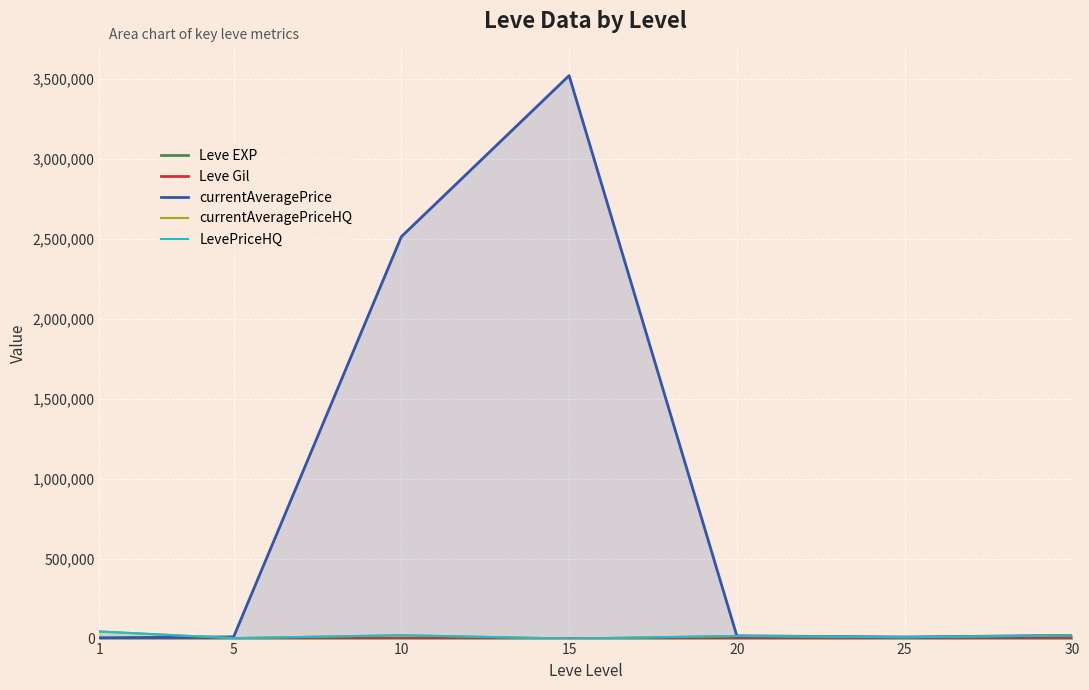

Where is the first local minimum for currentAveragePriceHQ?

5